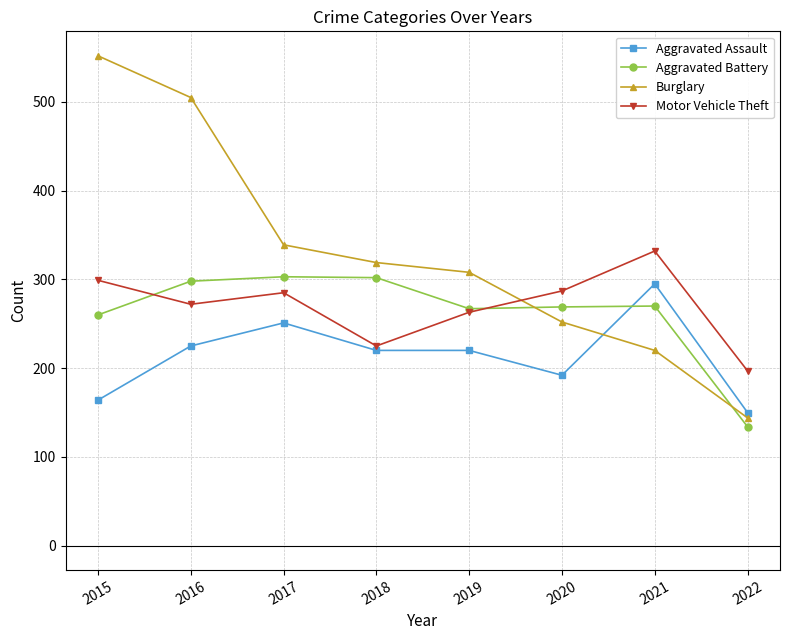

True or false: Motor Vehicle Theft and Aggravated Assault intersect in this chart.

False